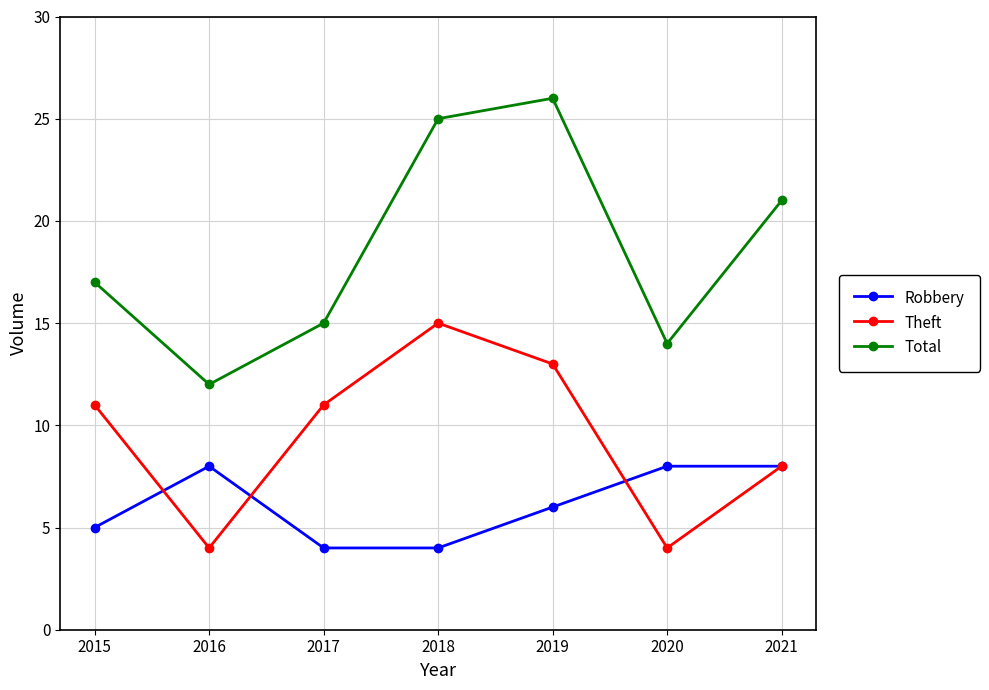

What is the average value of the Total series?

19